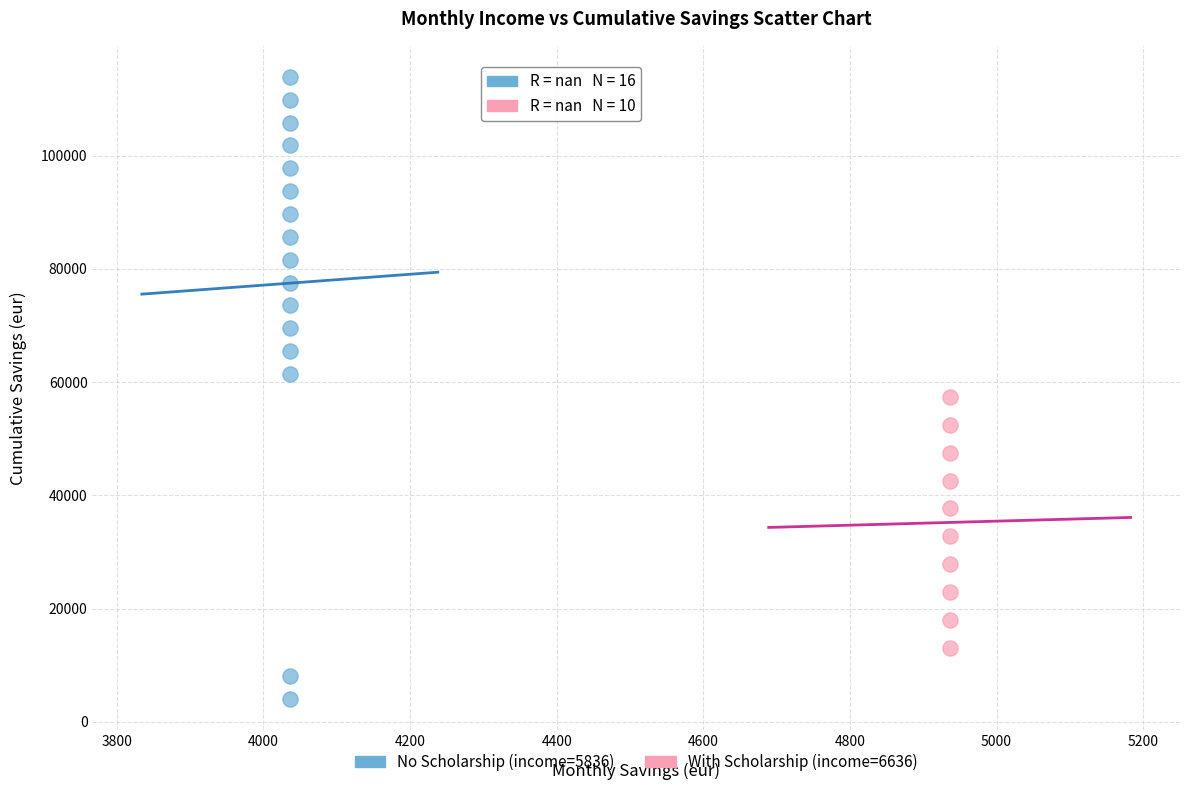

Which series reaches the maximum Y coordinate?

No Scholarship (income=5836)